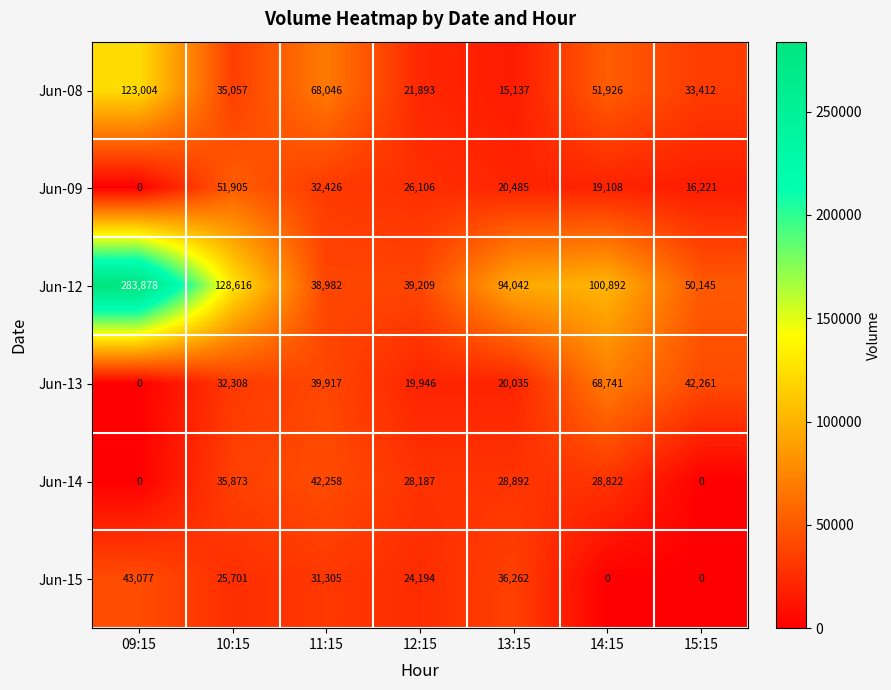

Is the value of Jun-13 at 12:15 greater than the value of Jun-08 at 11:15?

No